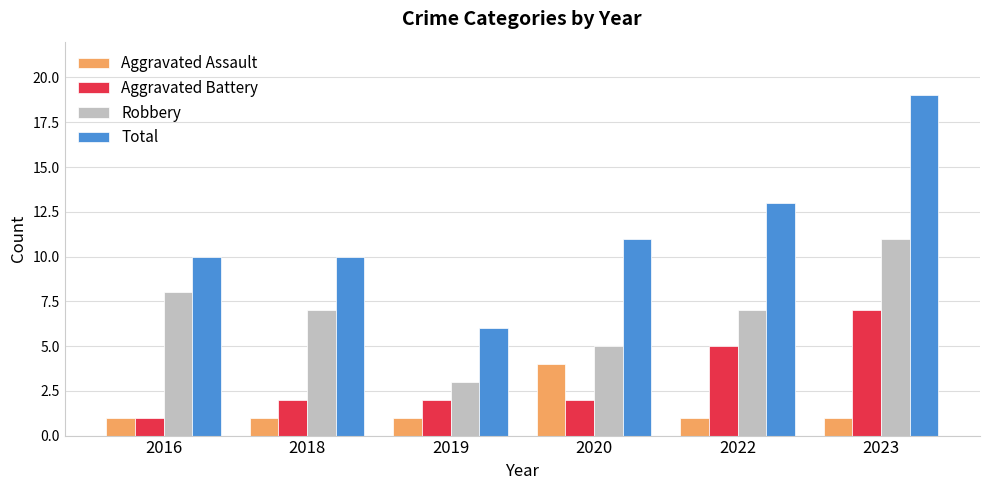

Rank the series by their maximum value, from lowest to highest.

Aggravated Assault, Aggravated Battery, Robbery, Total